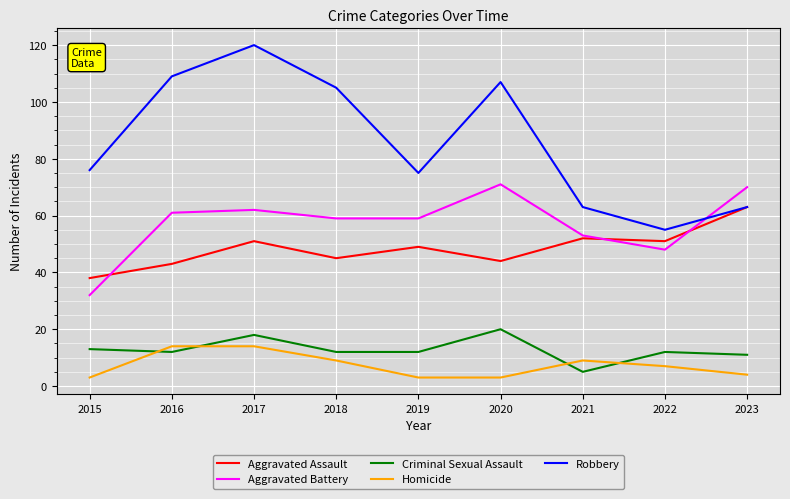

Is it true that Aggravated Battery equals 49 at 2015?

False